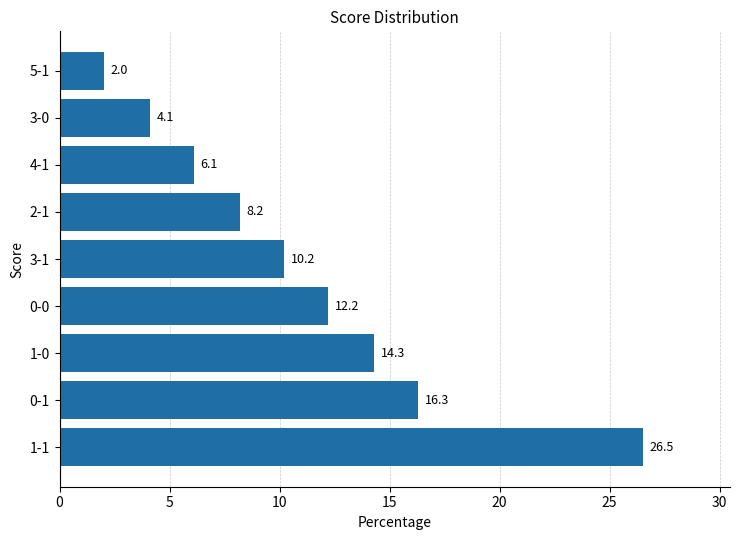

How many data points are above 10?

5